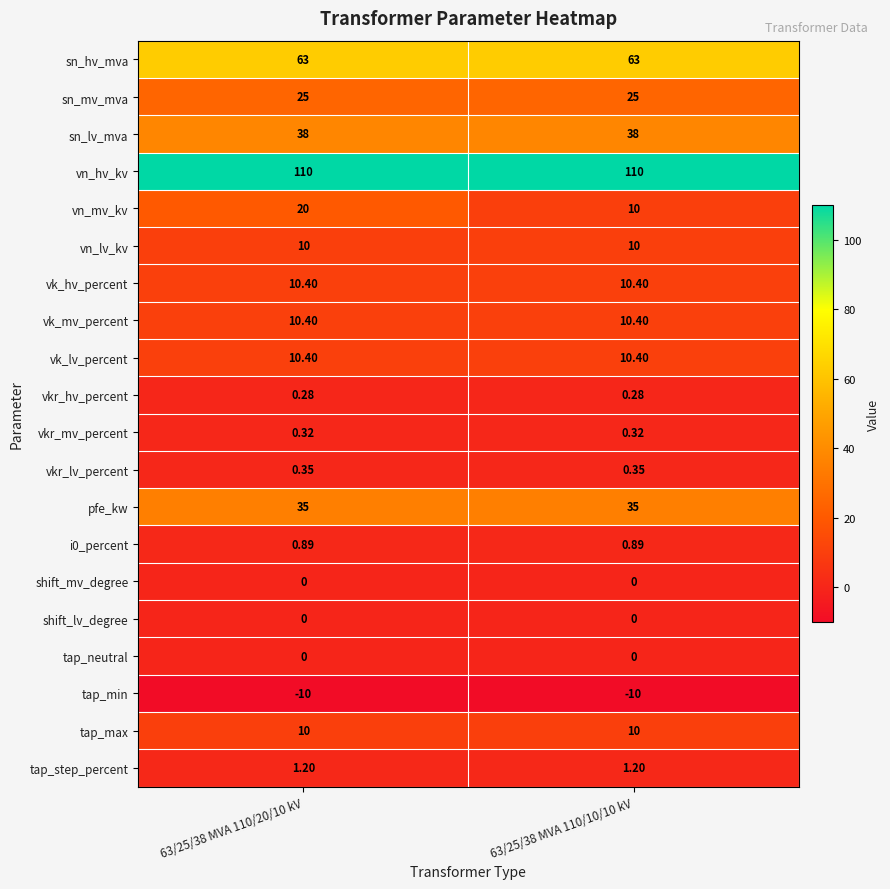

Which series has the largest range (max minus min)?

vn_mv_kv